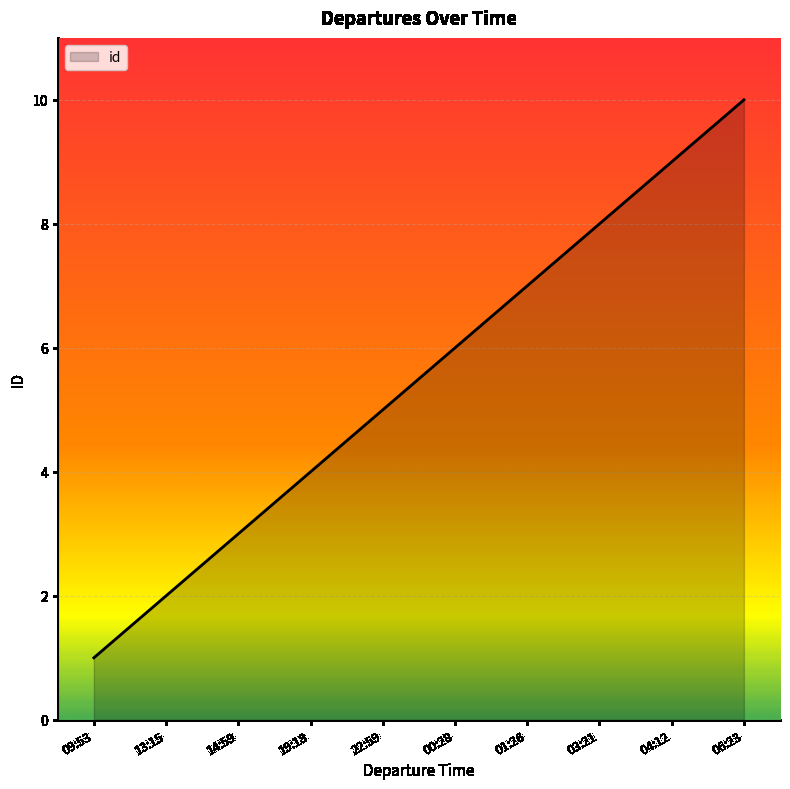

At which category does the chart reach its peak across all series?

06:23